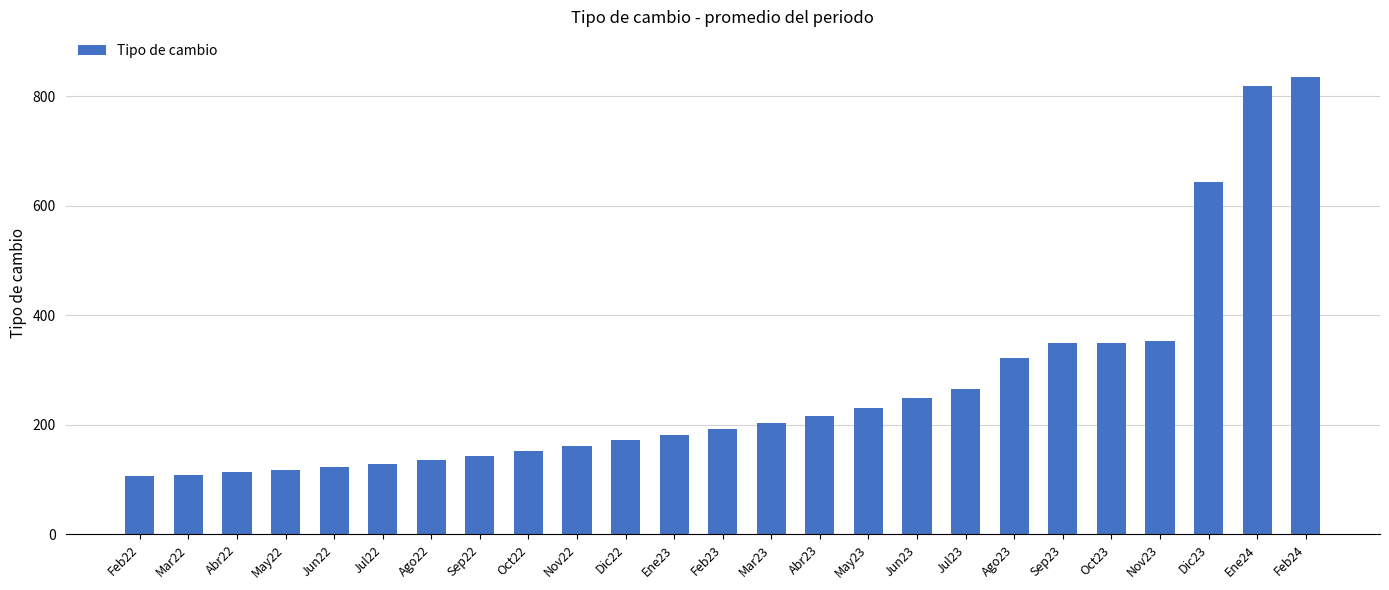

Is it true that the value at Ago22 is 47.4?

False